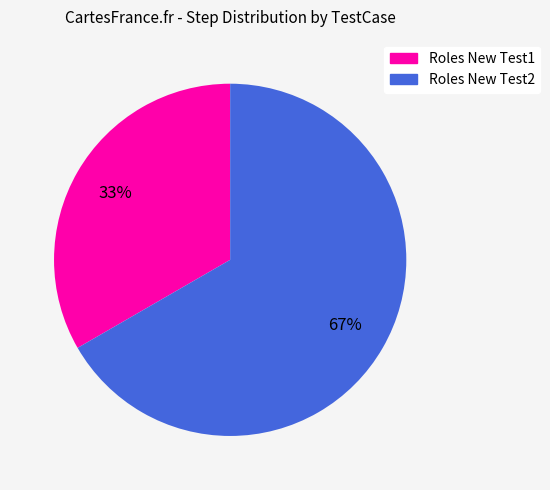

What is the majority slice?

Roles New Test2